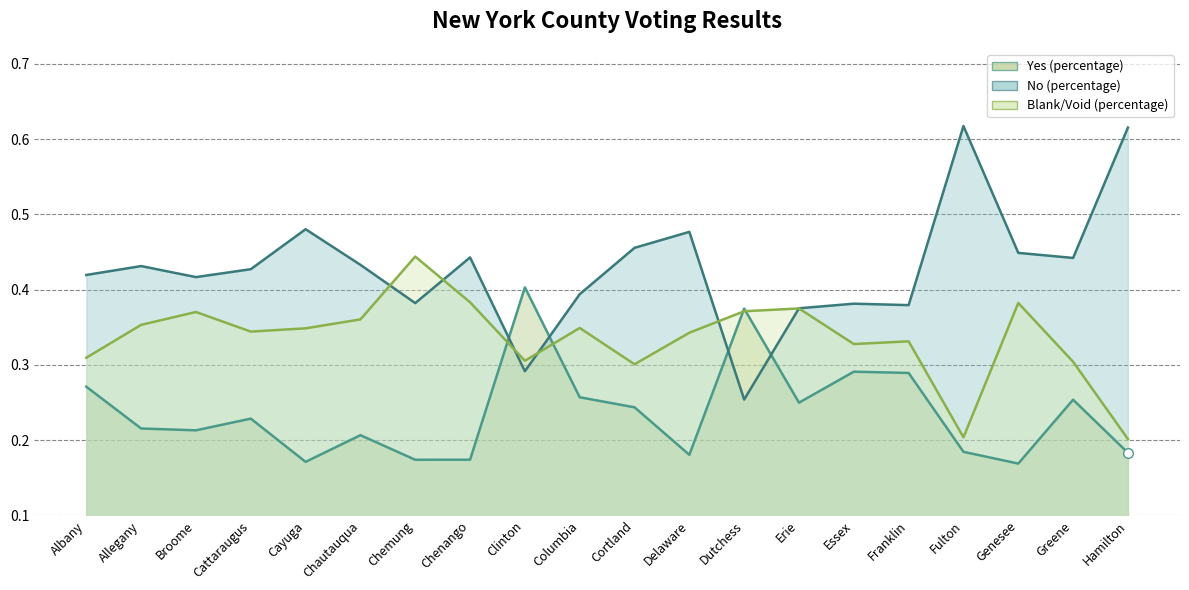

Between Delaware and Cortland, which is larger?

Cortland